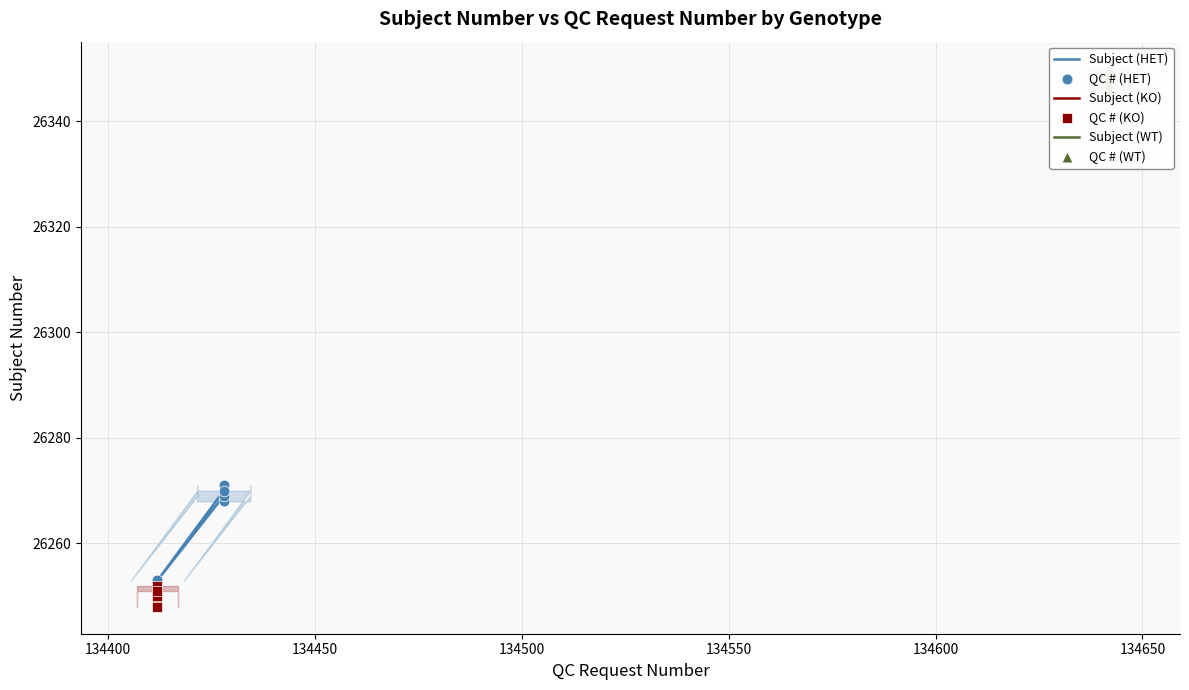

At how many categories does at least one series exceed 26257?

5